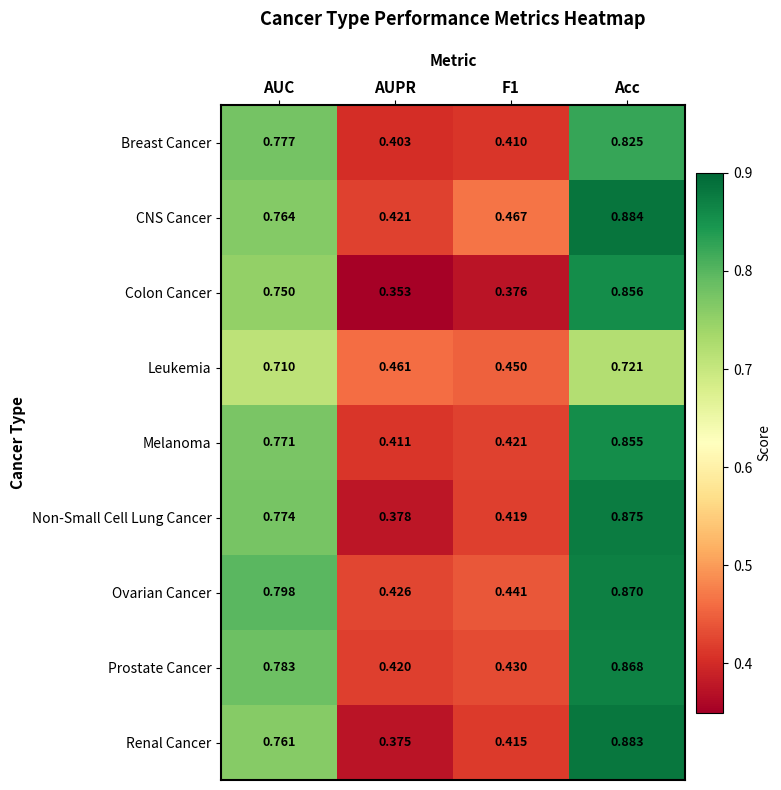

Which category has the lowest value across all series?

AUPR